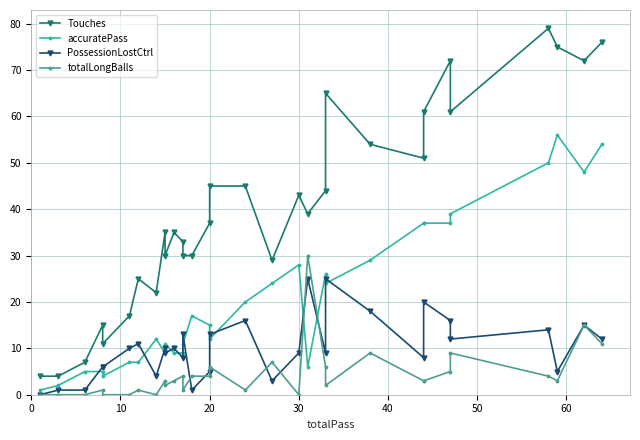

Which series ends up on top after the final intersection of PossessionLostCtrl and totalLongBalls?

PossessionLostCtrl